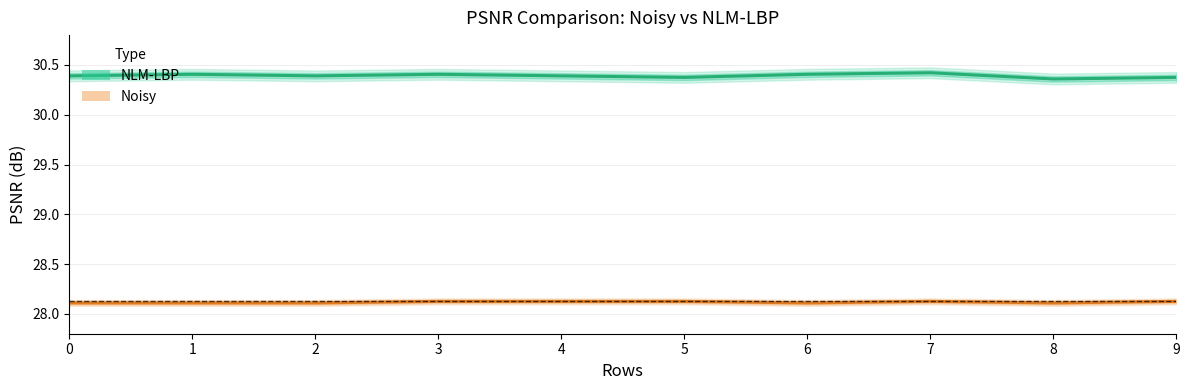

The Noisy series shows 16.6 at 9. True or false?

False